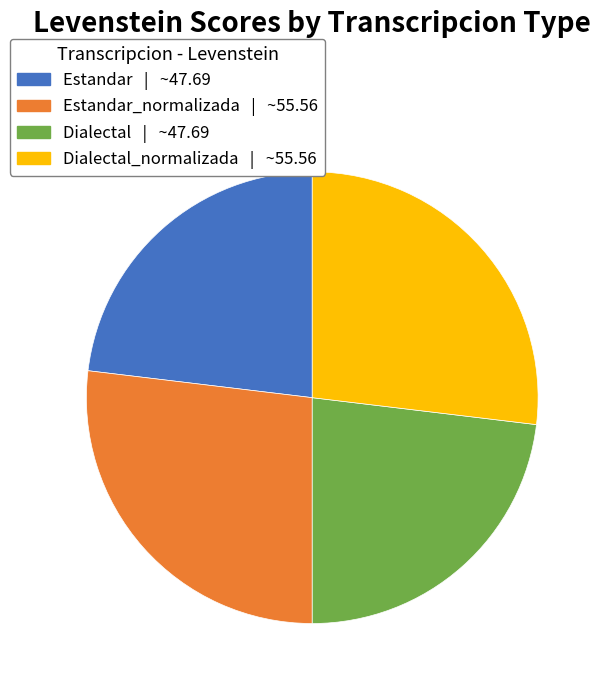

Is there any slice that represents more than half of the pie?

No